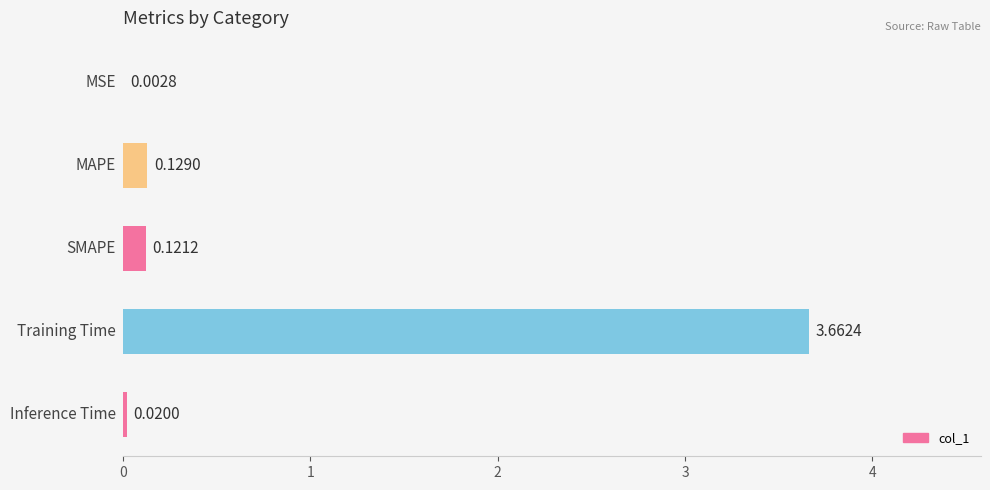

Are the bars horizontal?

Yes